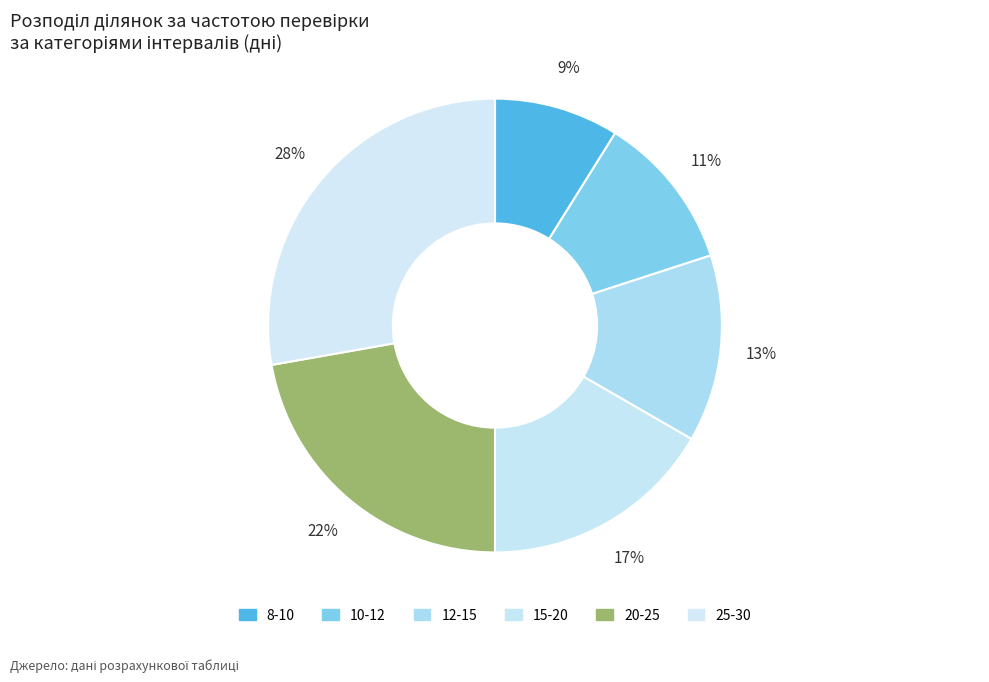

Which category has the smallest portion of the pie?

8-10